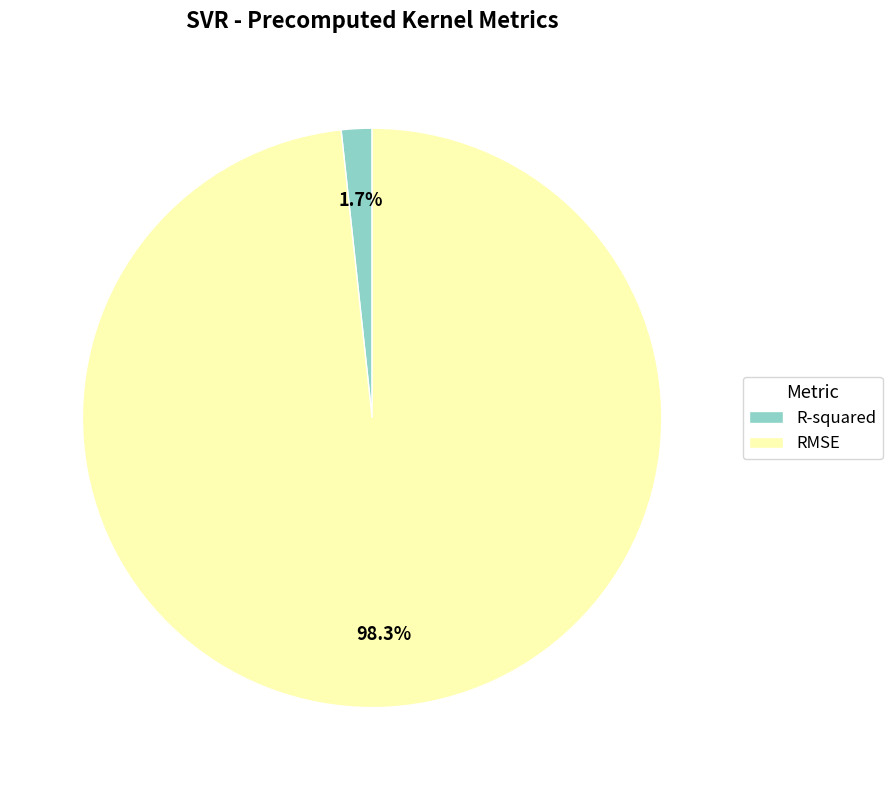

Rank the categories by value from lowest to highest.

R-squared, RMSE